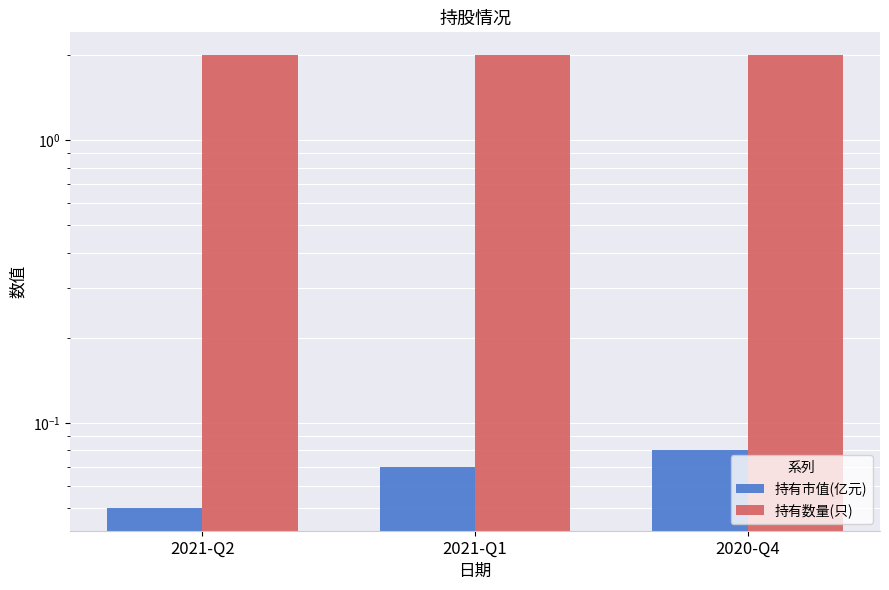

What is the label of the 3rd bar from the right?

2021-Q2